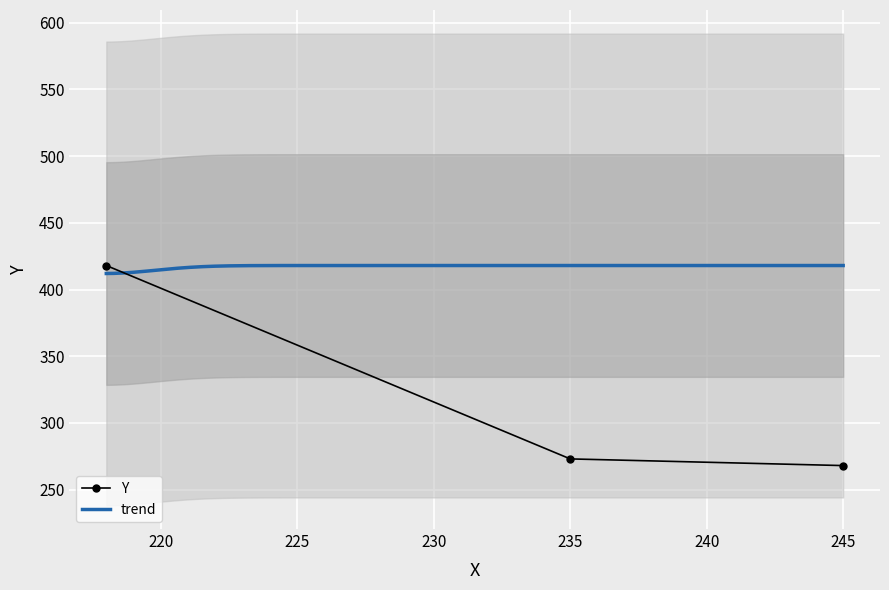

Where is Y nearest to the value 343?

235